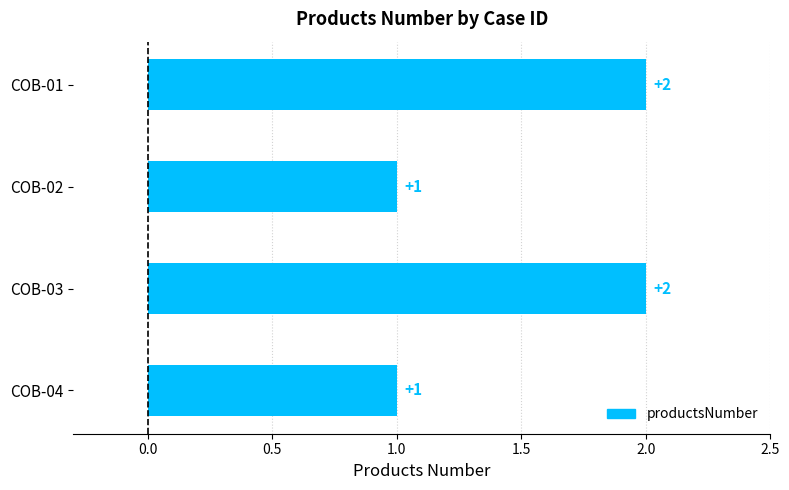

Reading top to bottom, transcribe all the data shown in this chart.

2	1	2	1